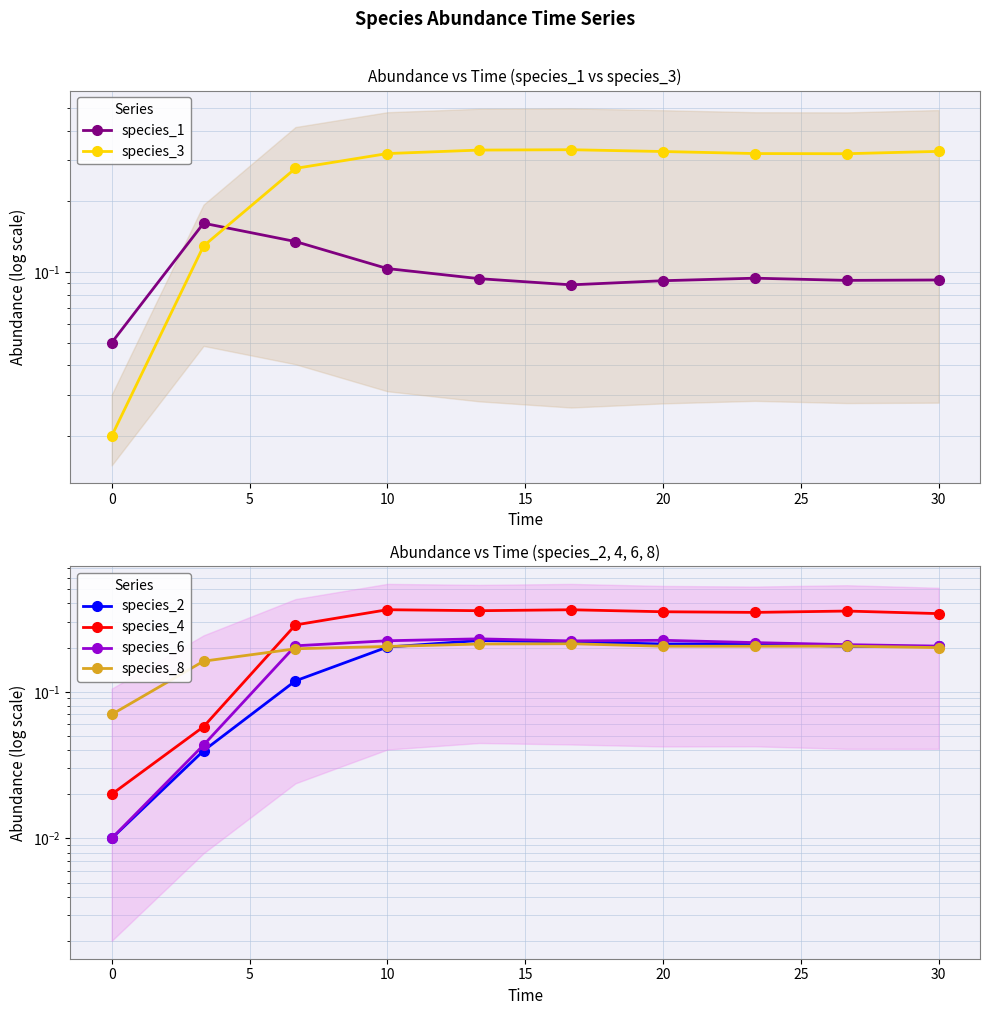

How many lines are shown in the chart?

6